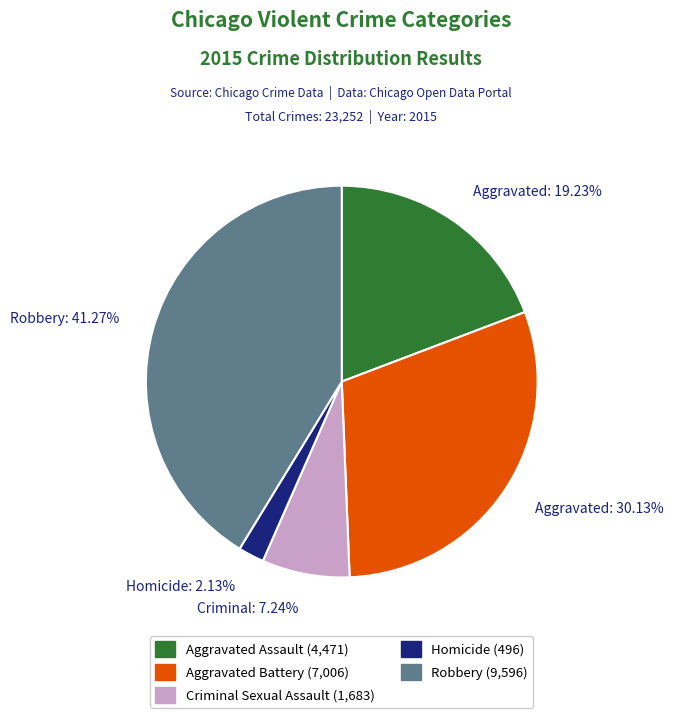

Does any single category account for the majority?

No